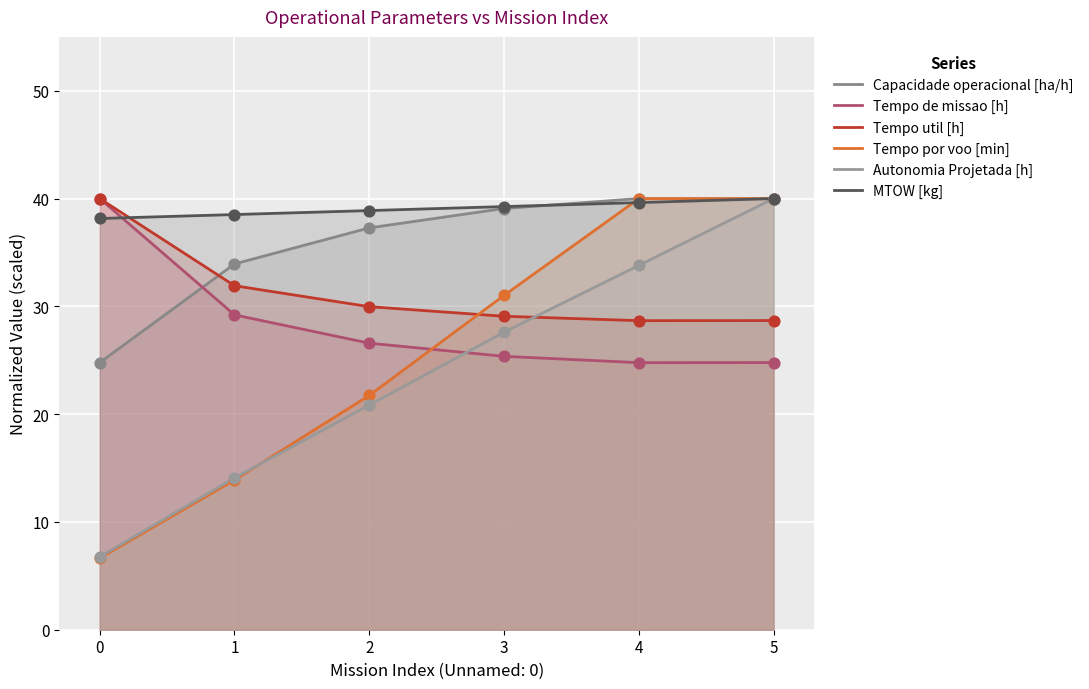

Which series reaches the maximum Y coordinate?

Capacidade operacional [ha/h]